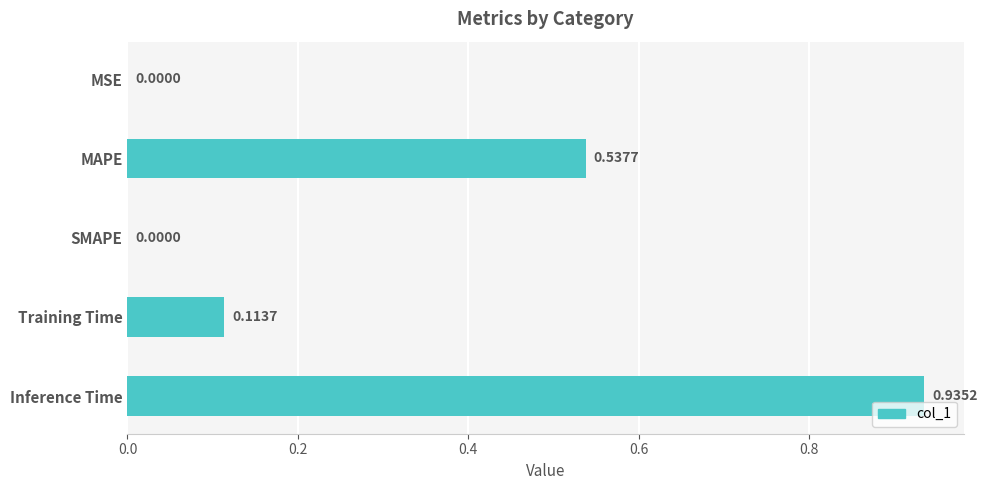

Which has a higher value, Training Time or SMAPE?

Training Time